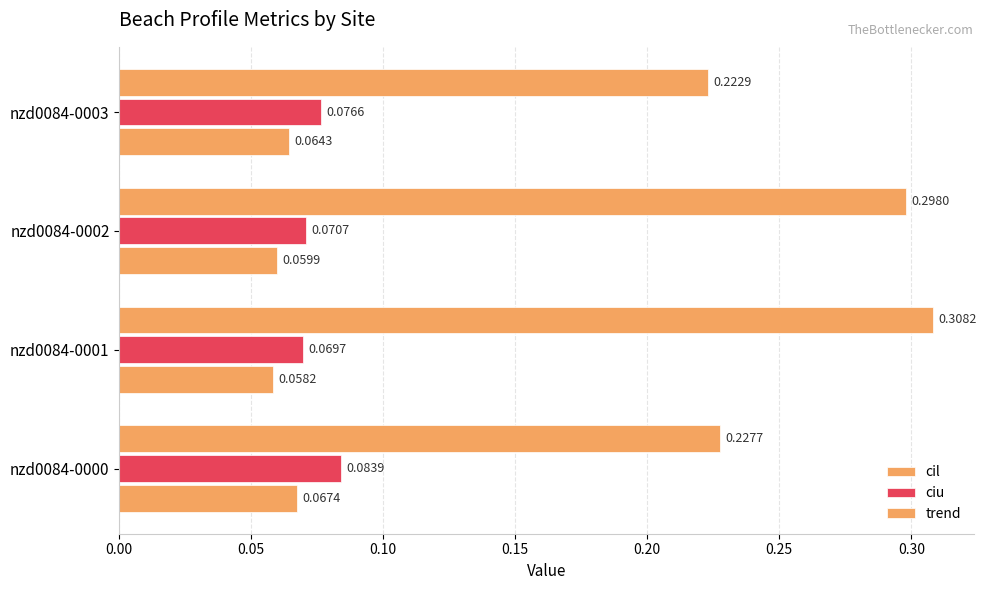

How many distinct data groups are displayed?

3